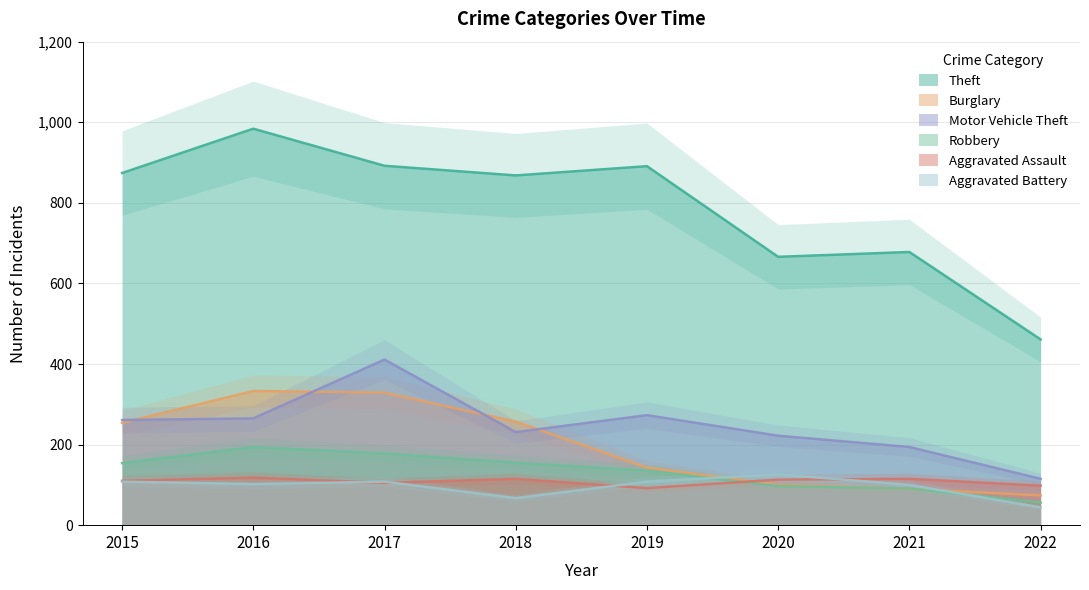

Between which two adjacent categories do Aggravated Assault and Aggravated Battery first intersect?

2016 and 2017